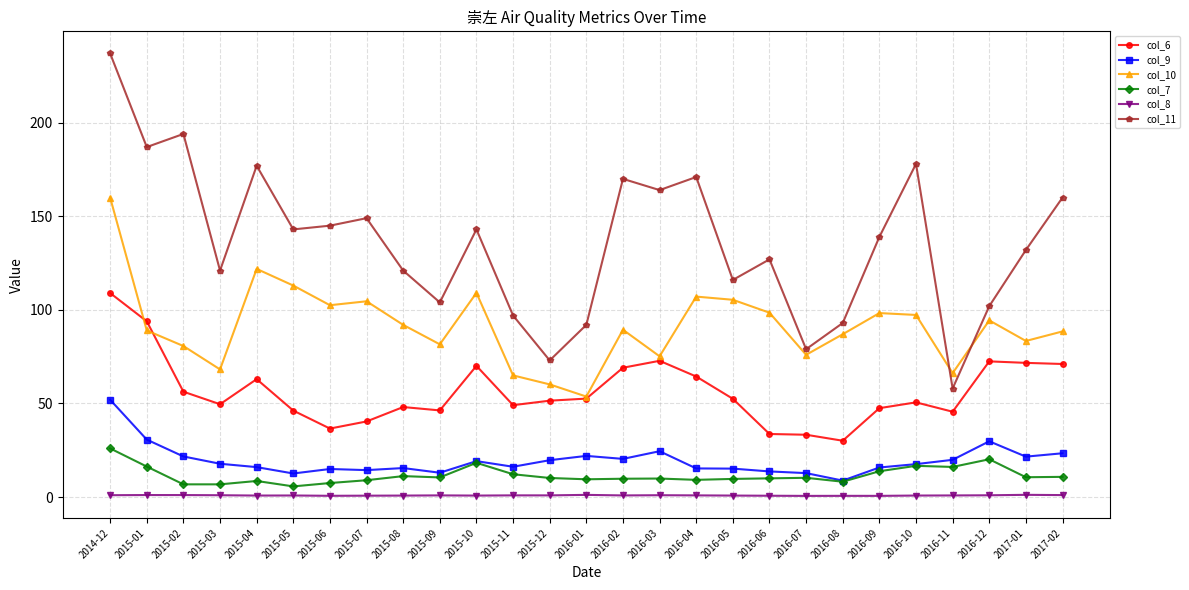

Count the number of data series in this chart.

6